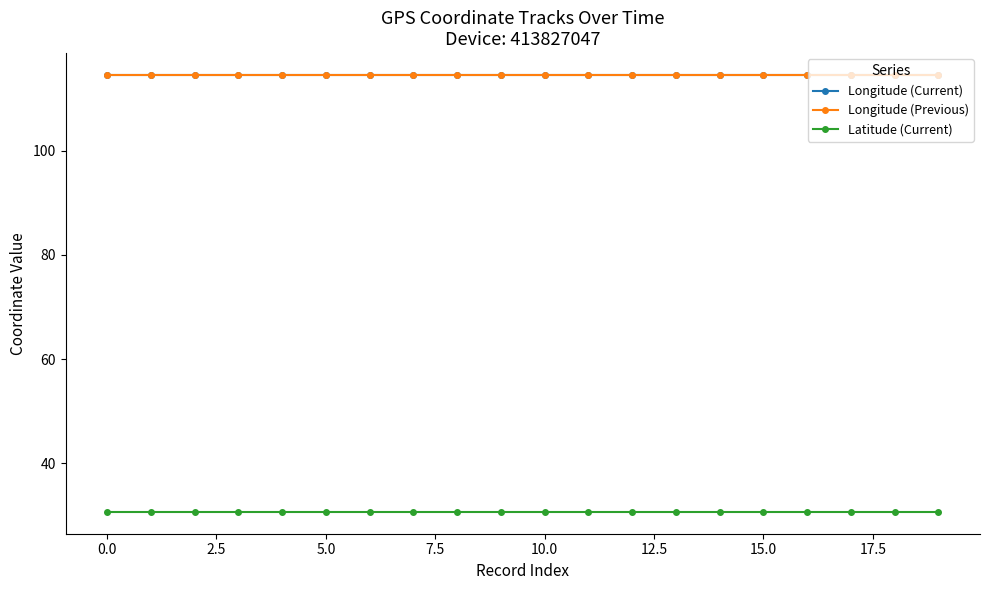

At how many categories does at least one series exceed 32?

20